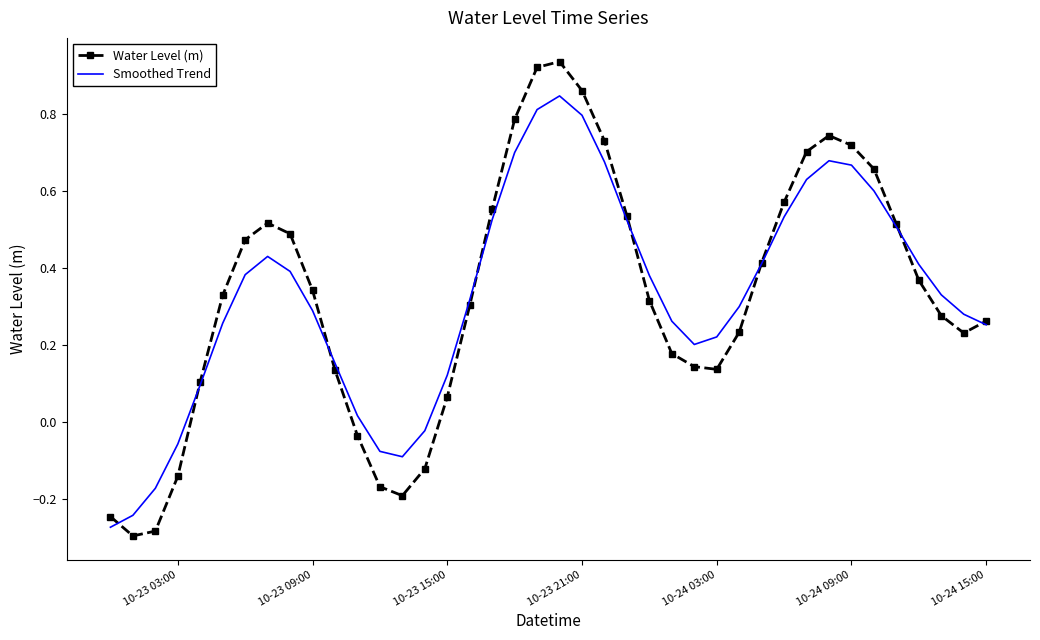

Which series has the largest range (max minus min)?

Water Level (m)